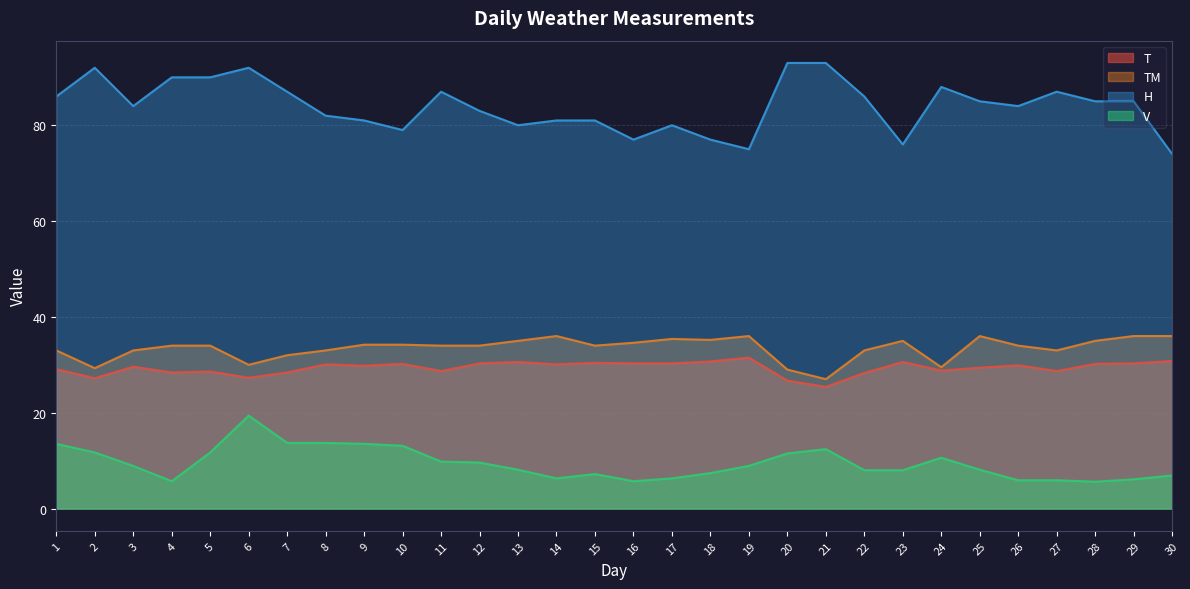

The value of H at 10 is 79.0. True or false?

True